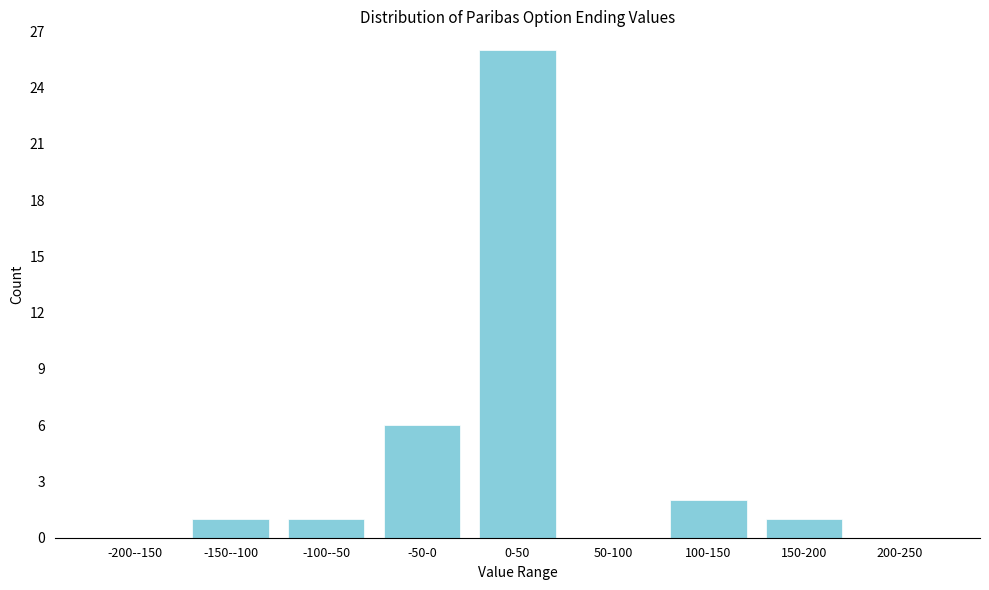

Reading right to left, transcribe all the data shown in this chart.

200-250=0	150-200=1	100-150=2	50-100=0	0-50=26	-50-0=6	-100--50=1	-150--100=1	-200--150=0